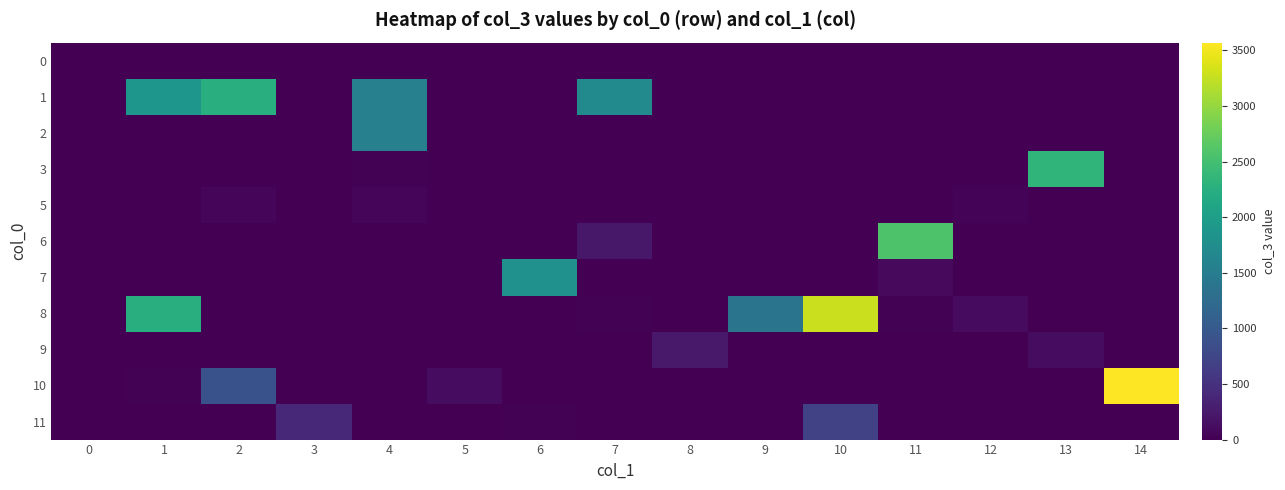

At 2, list the series in order from smallest to largest.

2, 3, 6, 7, 8, 9, 11, 0, 5, 10, 1